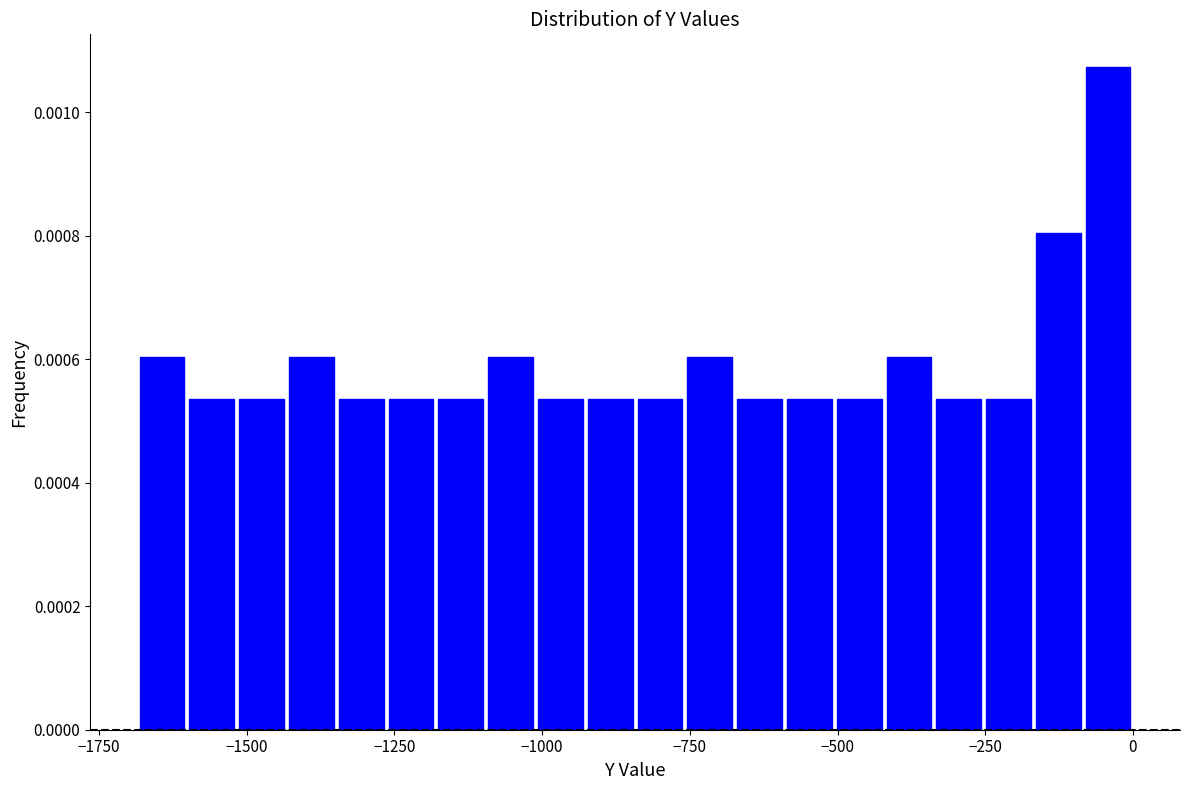

Around what value on the x-axis is the tallest bar? Give the approximate position of its centre, as read against the axis.

-50